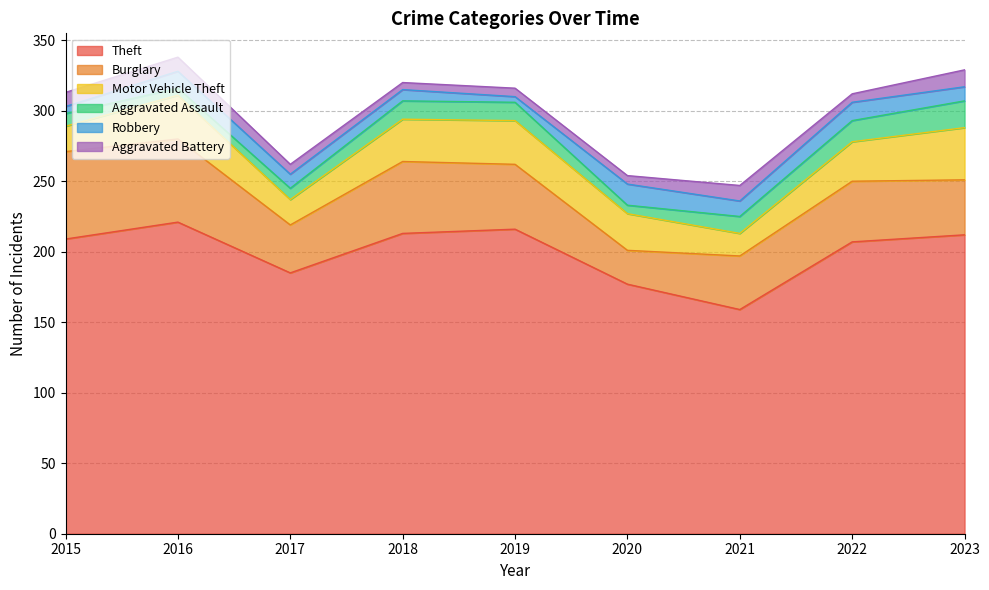

What is the value of the Aggravated Battery point at the 5th from the left?

6